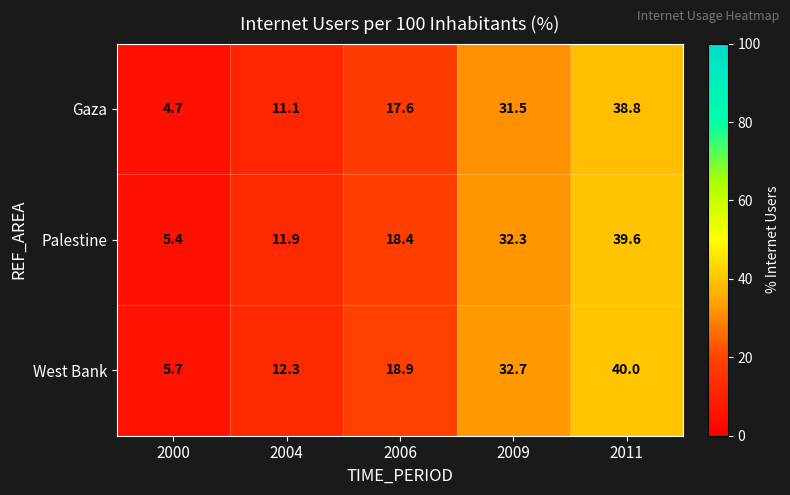

What is the highest value of the Gaza series?

38.8